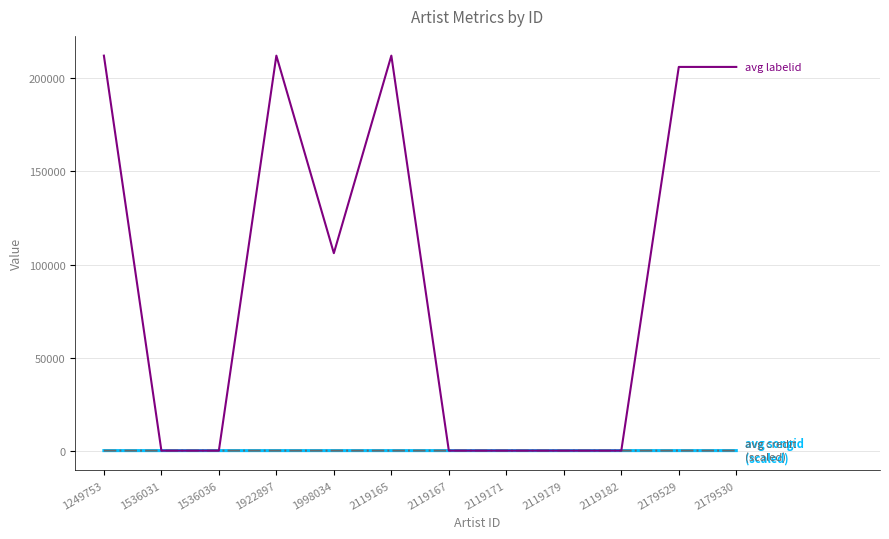

What is the greatest value displayed?

212175.0